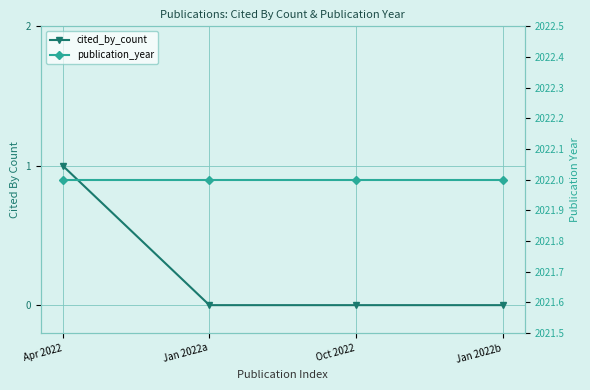

What is the label of the 4th point from the left?

Jan 2022b